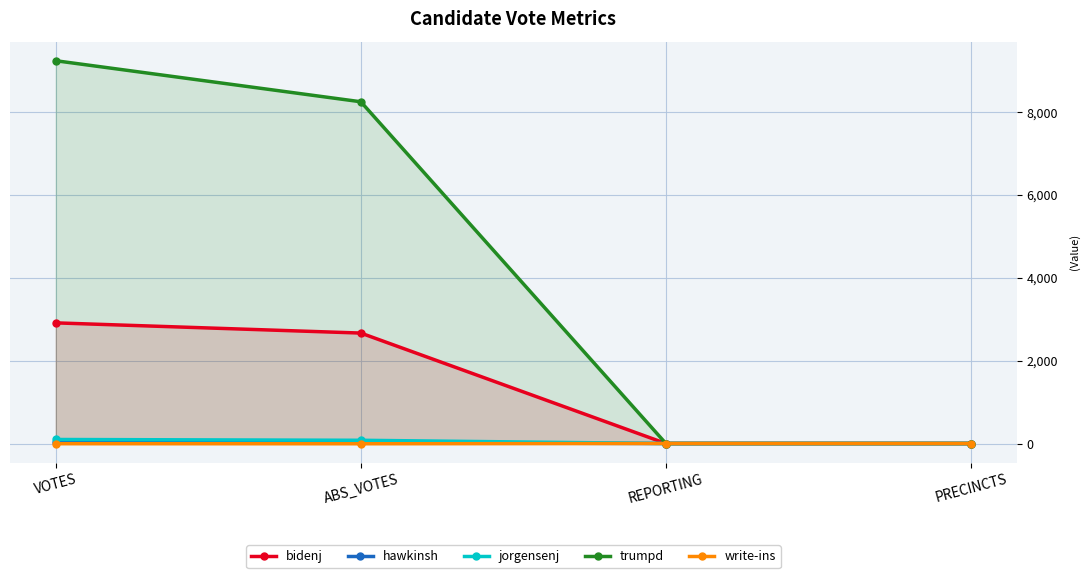

At which label is hawkinsh closest to 18?

ABS_VOTES